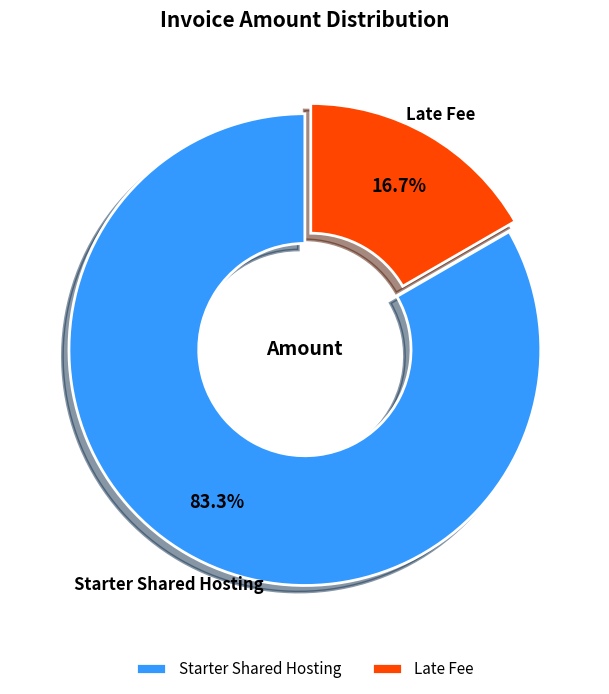

How much of the chart is everything except Late Fee?

83.3%